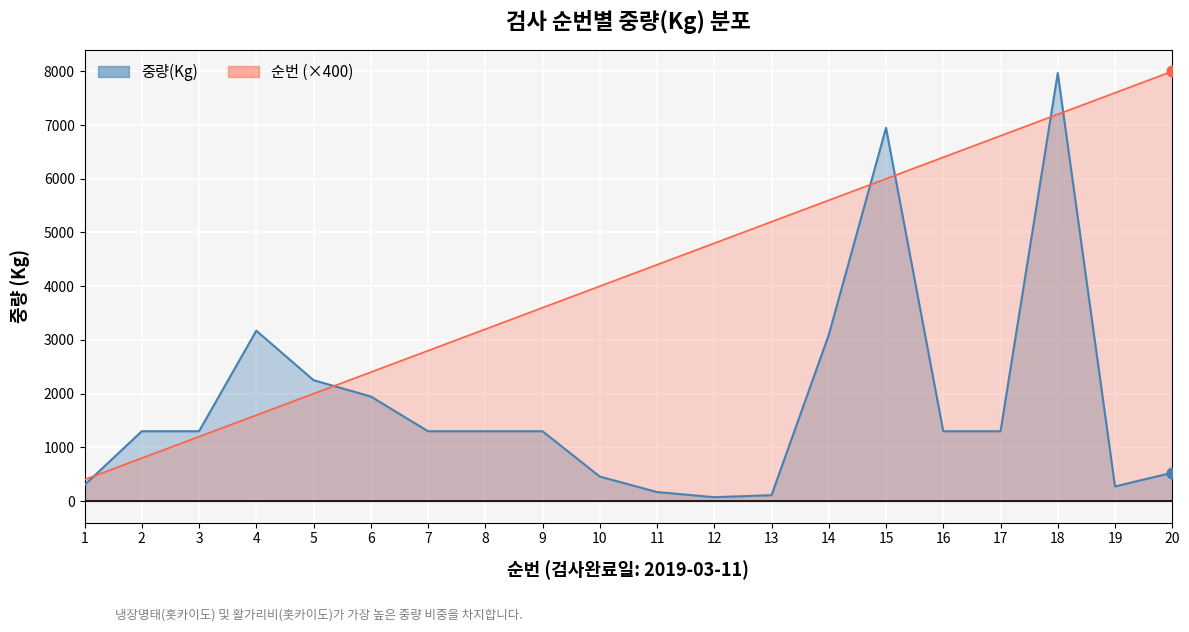

At how many categories does at least one series exceed 7967?

2